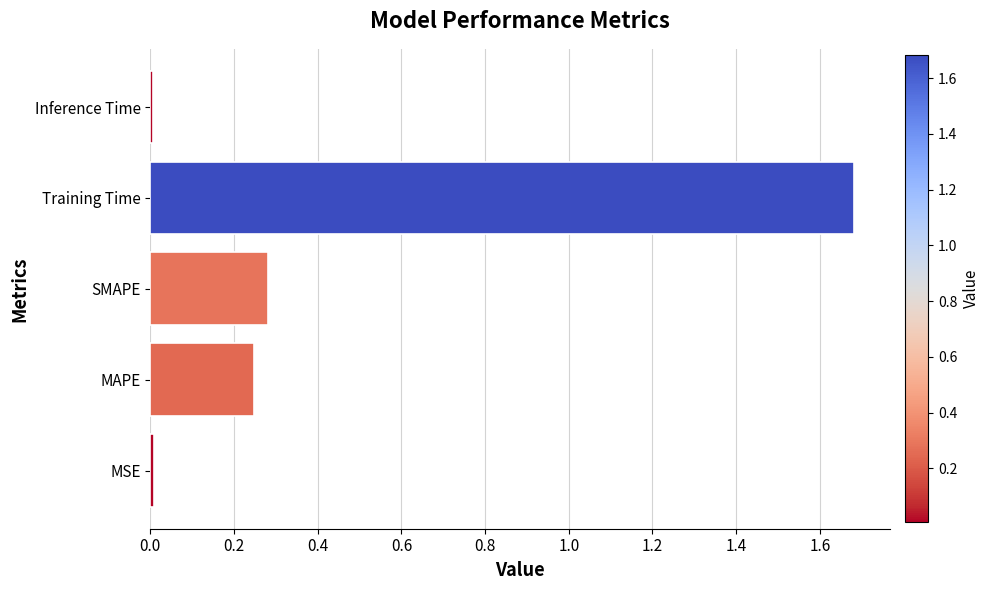

What is the average value?

0.4